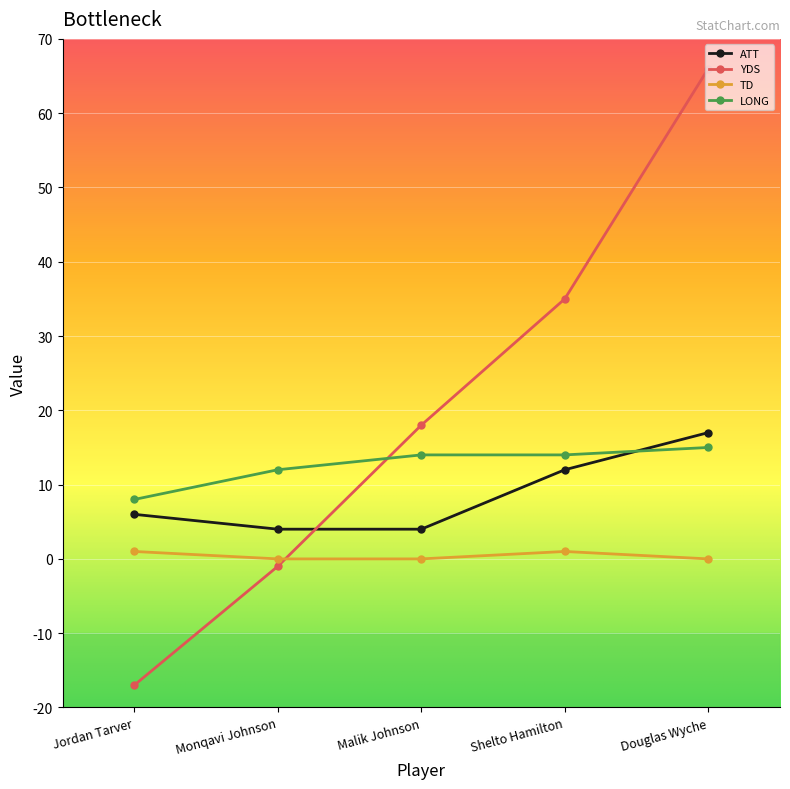

Rank the series at Shelto Hamilton from lowest to highest value.

TD, ATT, LONG, YDS